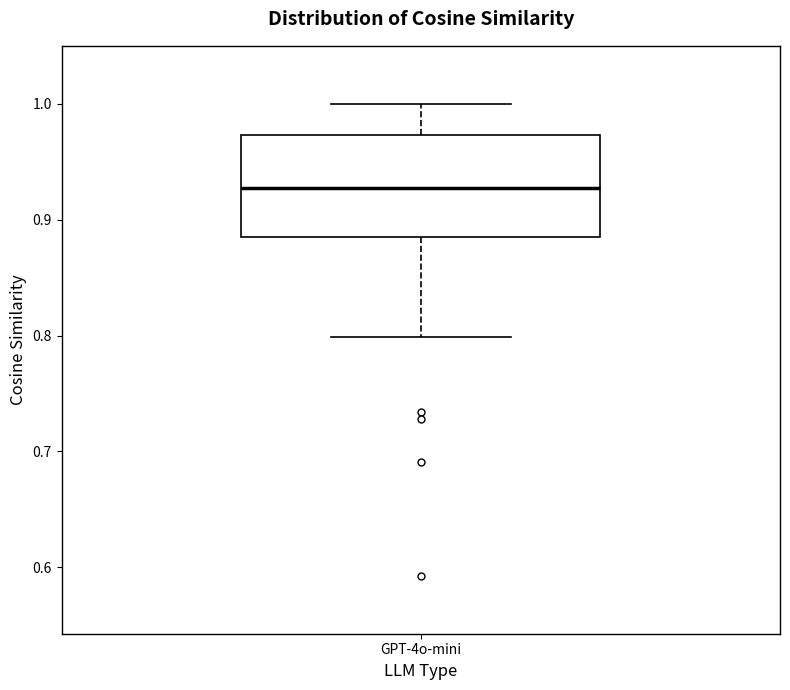

Where is the upper edge of the box for GPT-4o-mini on the y-axis? The values are not printed on the chart, so give them approximately, as read against the axis.

0.97